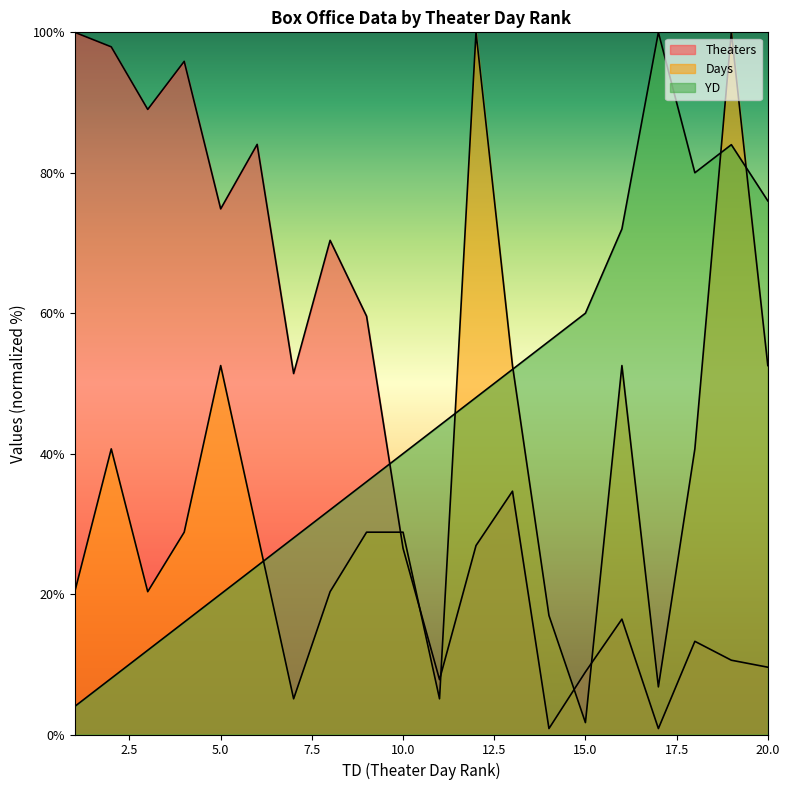

What is the smallest value displayed?

0.8